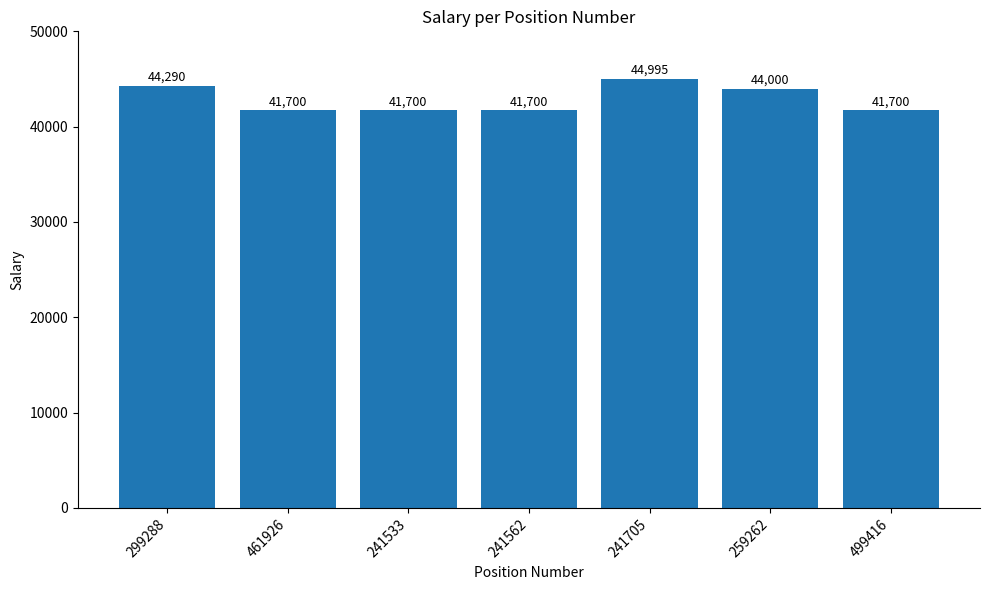

What is the ratio of the value at 299288 to the value at 461926?

1.1